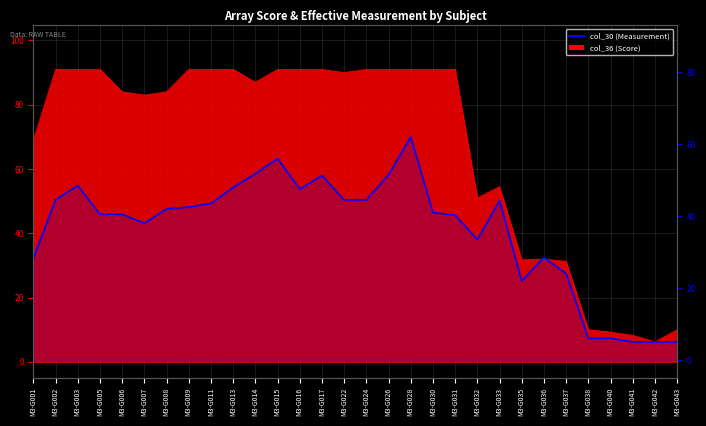

True or false: there are more than 0 points higher than both neighbors.

True